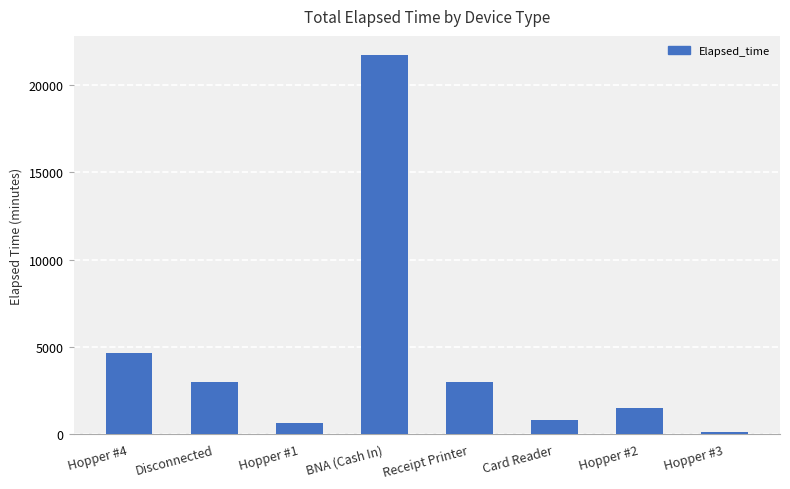

What is the value of the 4th bar from the left?

21720